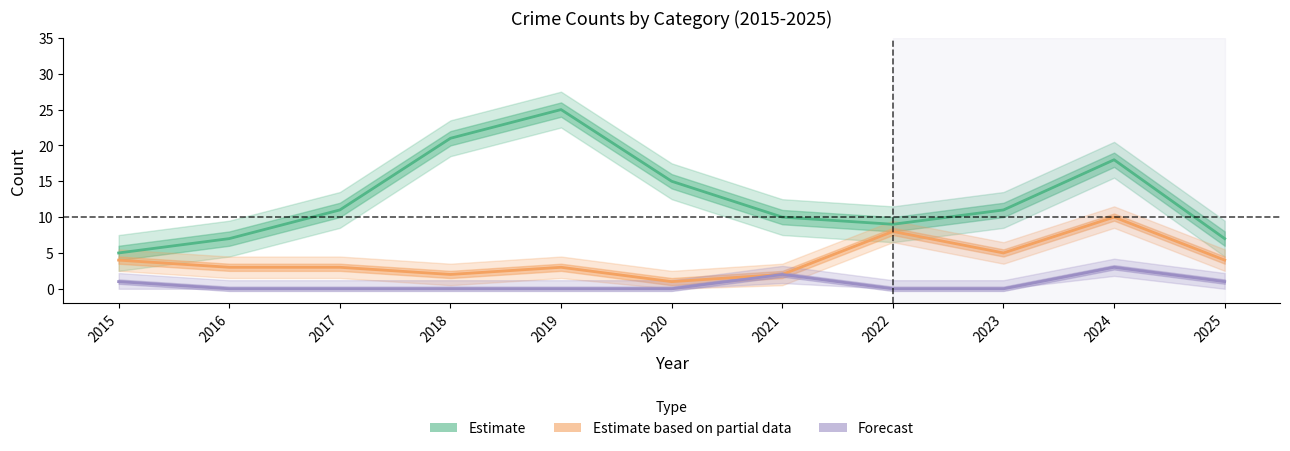

What is the difference between the maximum and second lowest values in the Forecast series?

3